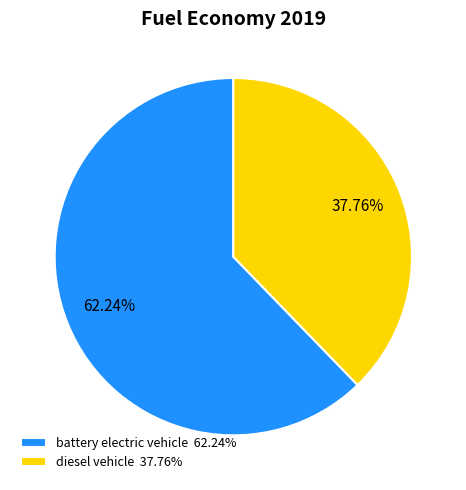

Combined, what portion of the pie is battery electric vehicle and diesel vehicle?

100.0%